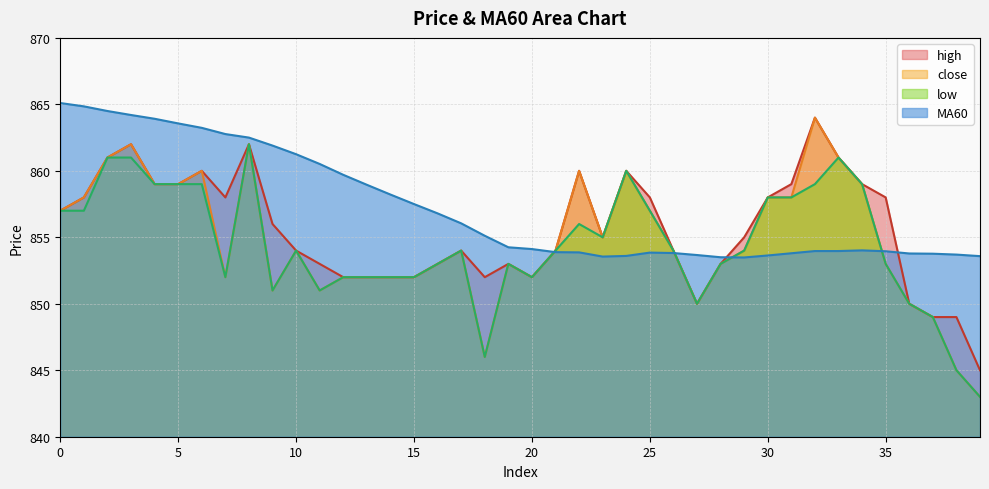

What value does the MA60 series have at 28?

853.5